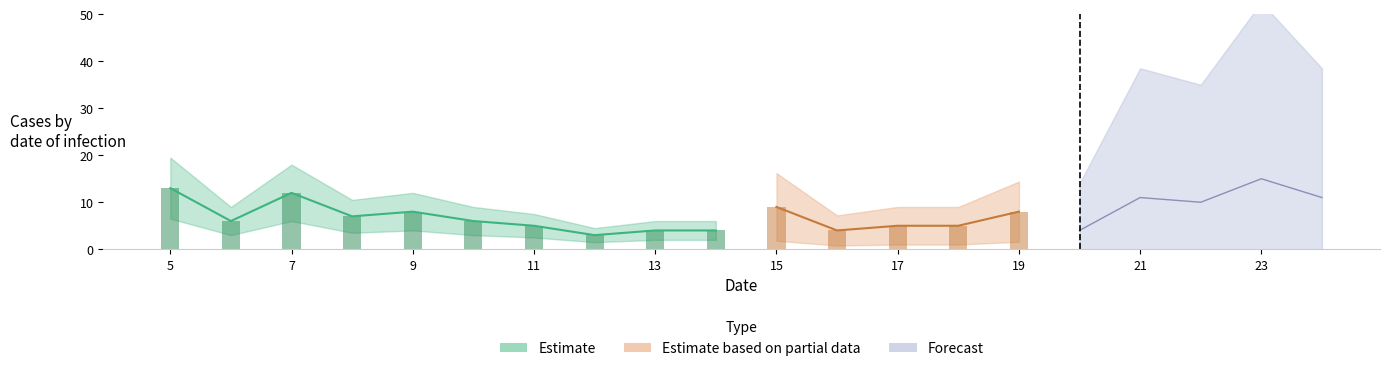

What is the difference between the highest and lowest values at 6?

6